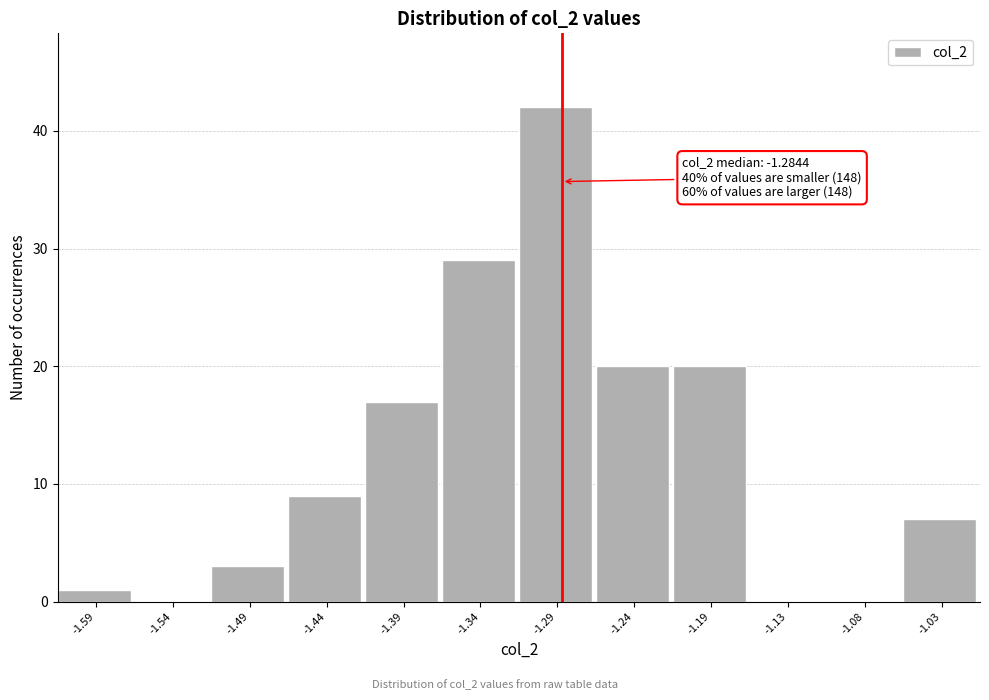

Which range on the x-axis has the tallest bar?

-1.31 to -1.26